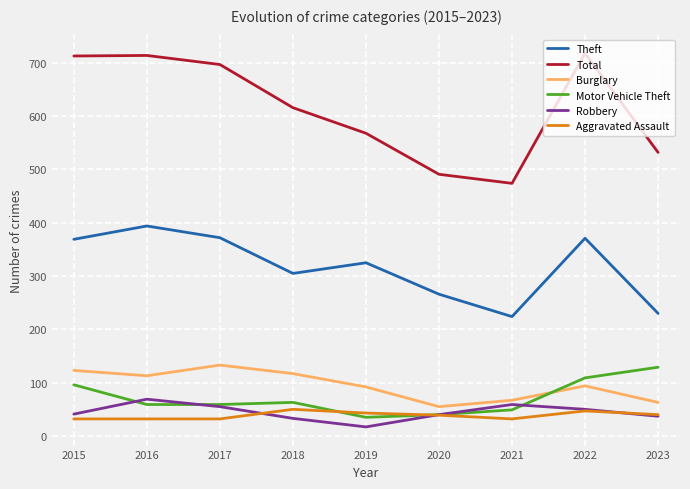

True or false: Theft has a value of 394 at 2016.

True